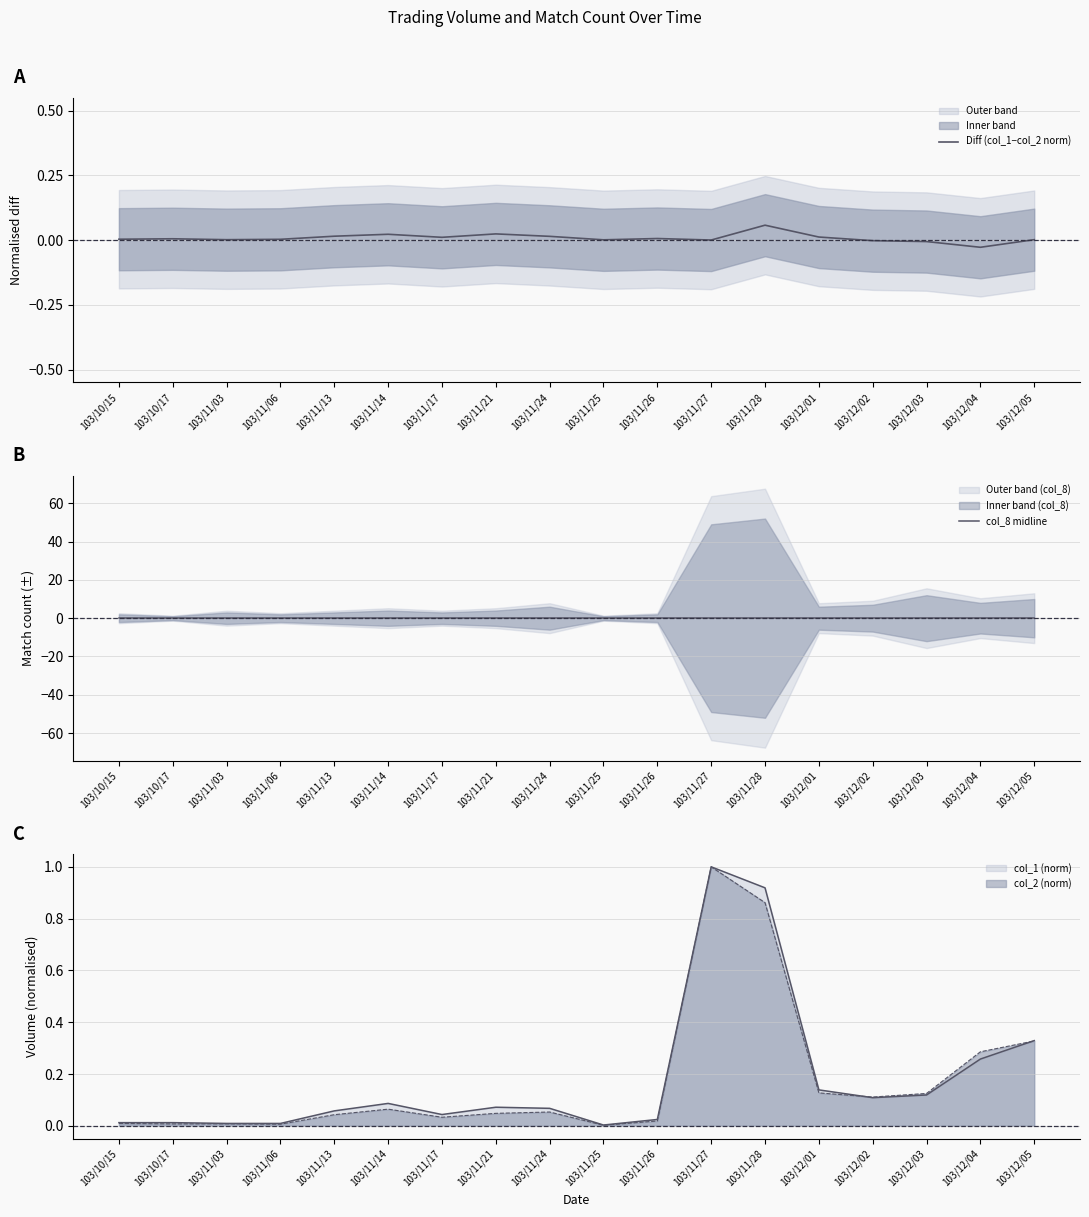

The col_1 (norm) series shows 0.0 at 103/11/06. True or false?

True